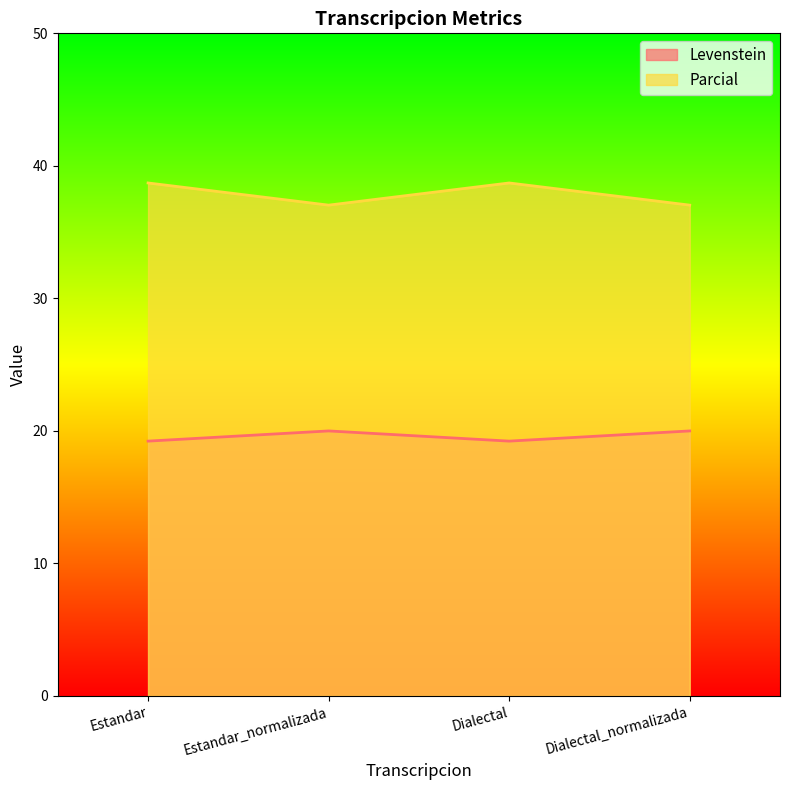

Between Dialectal and Dialectal_normalizada, which series saw the biggest shift?

Parcial